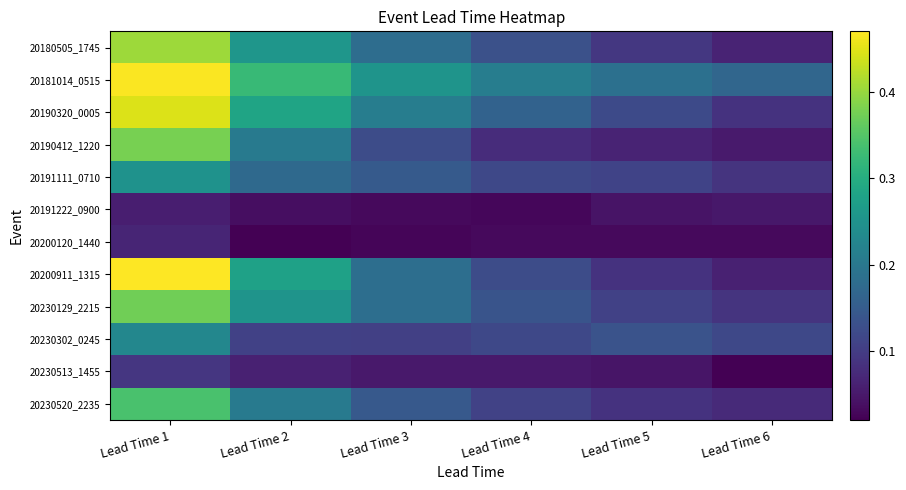

At which category is the sum across all series the highest?

Lead Time 1